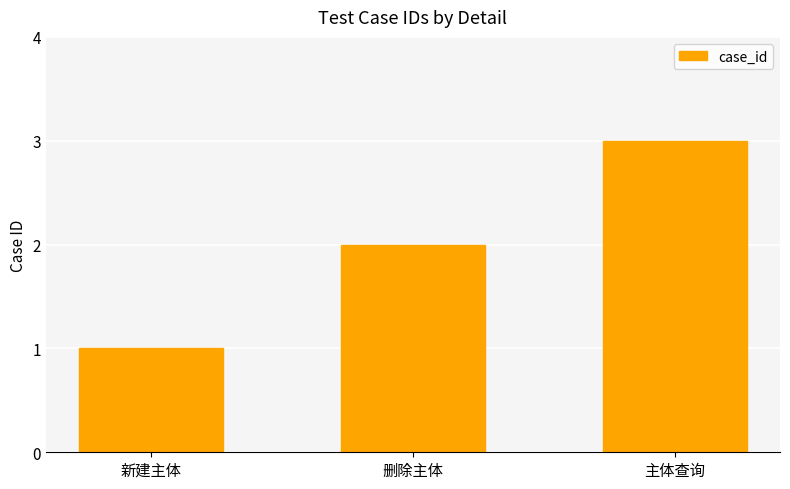

Rank the categories by value from highest to lowest.

主体查询, 删除主体, 新建主体